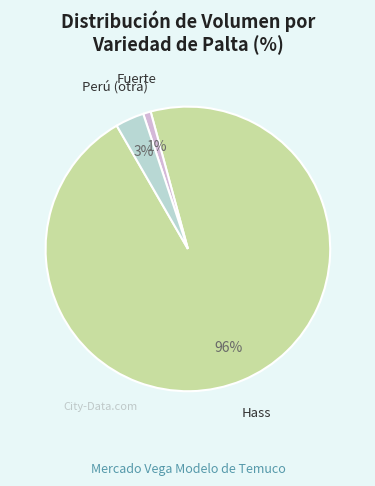

To the nearest percent, what is the average slice percentage?

33%